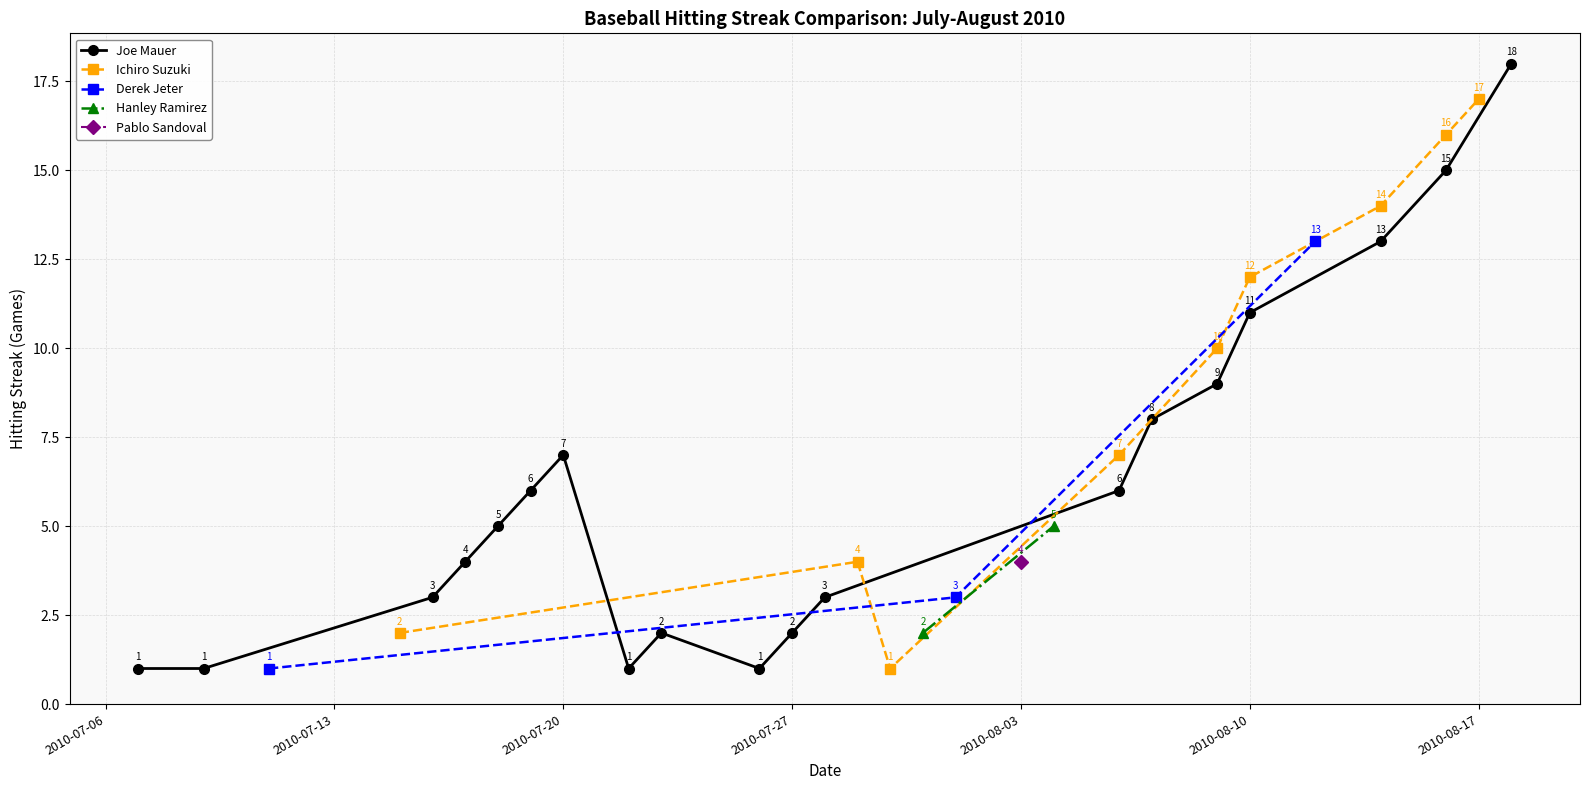

The value of Ichiro Suzuki at 22 is 0. True or false?

True